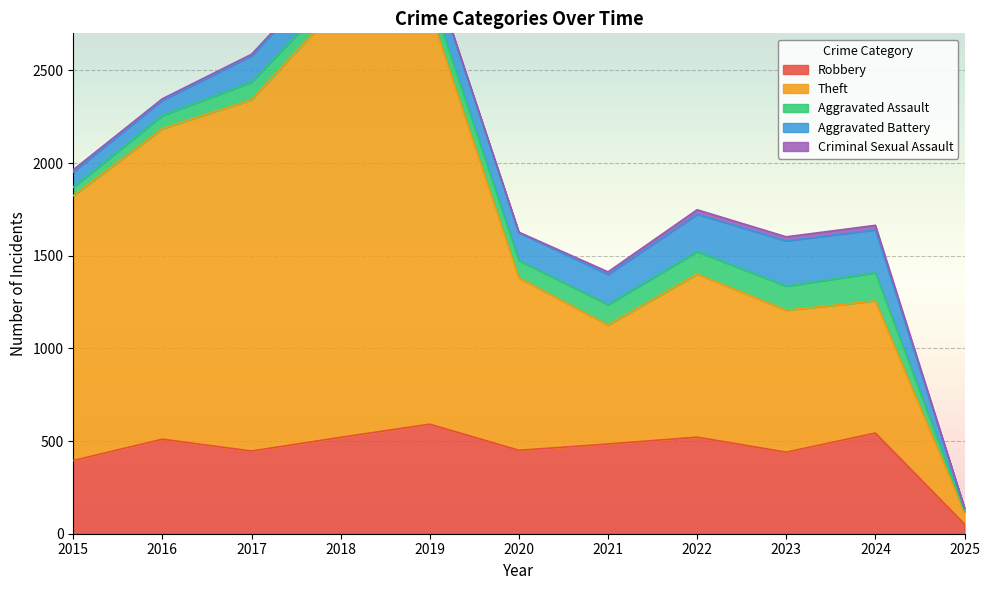

How many lines are shown in the chart?

5